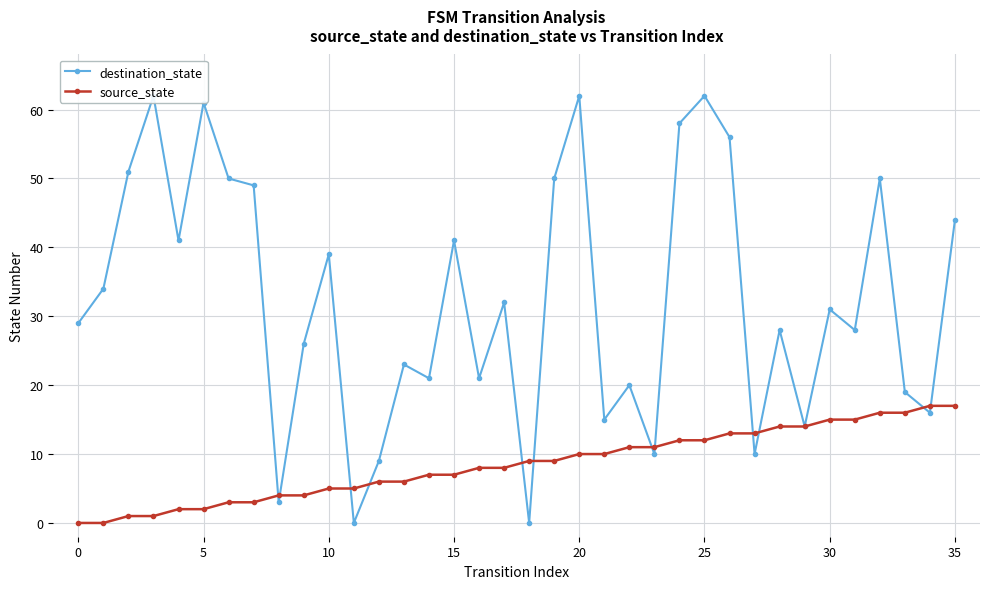

The source_state series shows 5 at 10. True or false?

True